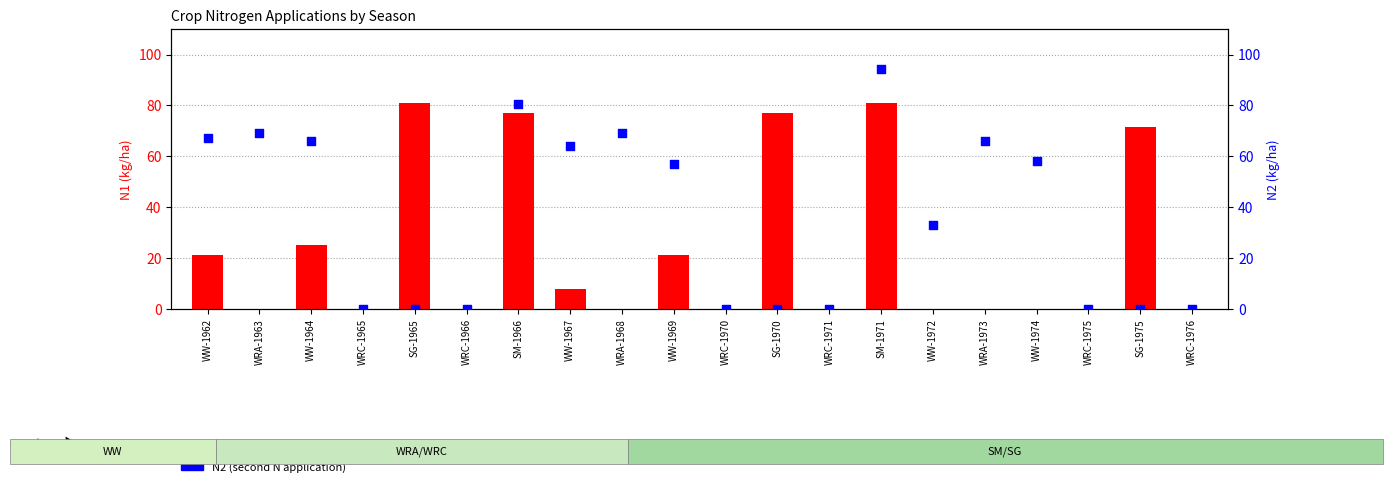

Is the value of N1 (first N application) at WRC-1975 greater than the value of N2 (second N application) at WW-1964?

No